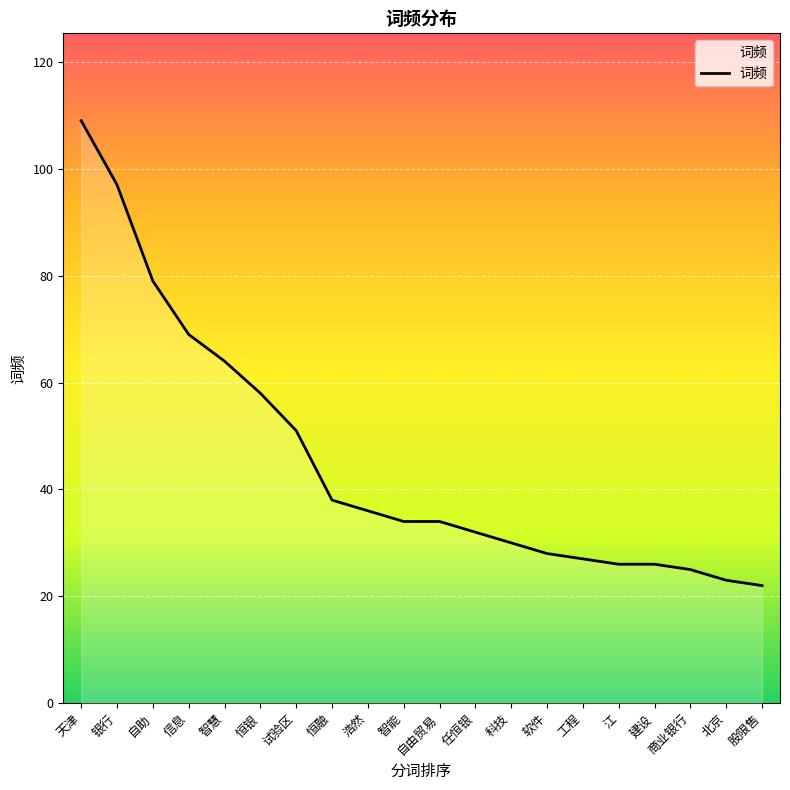

What is the change in value from 自助 to 试验区?

-28